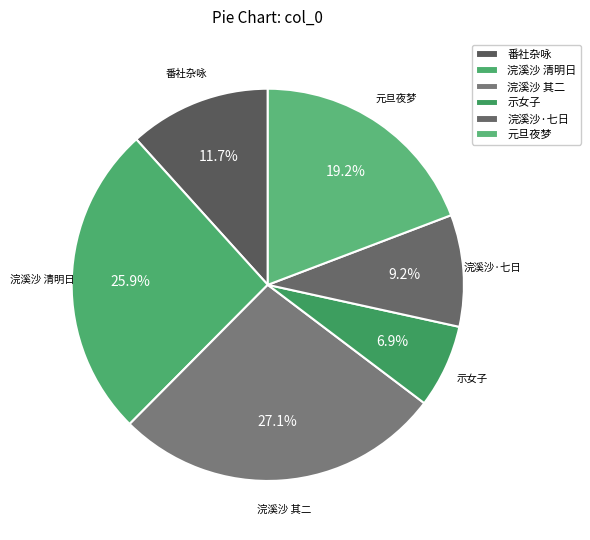

Is there any slice that represents more than half of the pie?

No